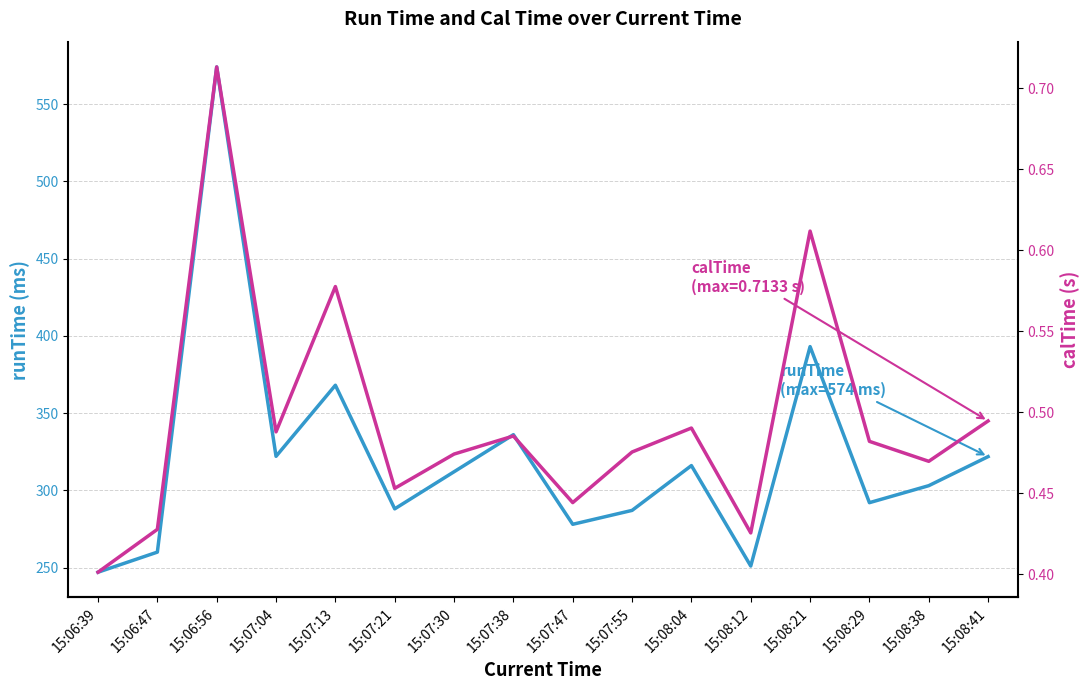

At which label is runTime closest to 410?

15:08:21